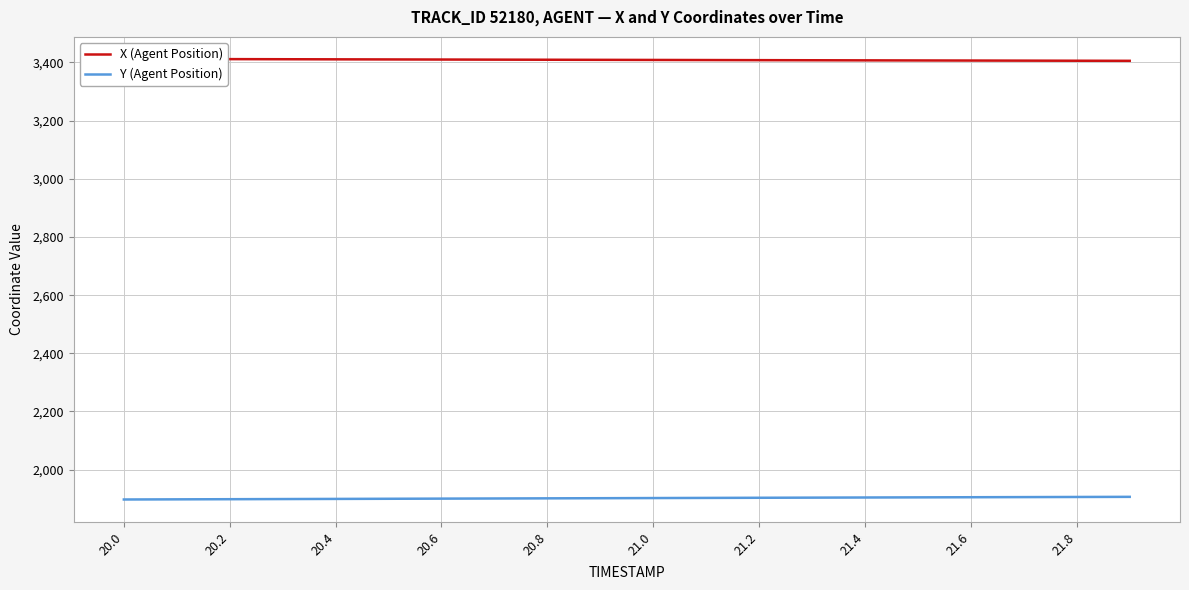

True or false: X (Agent Position) and Y (Agent Position) cross at least once.

False